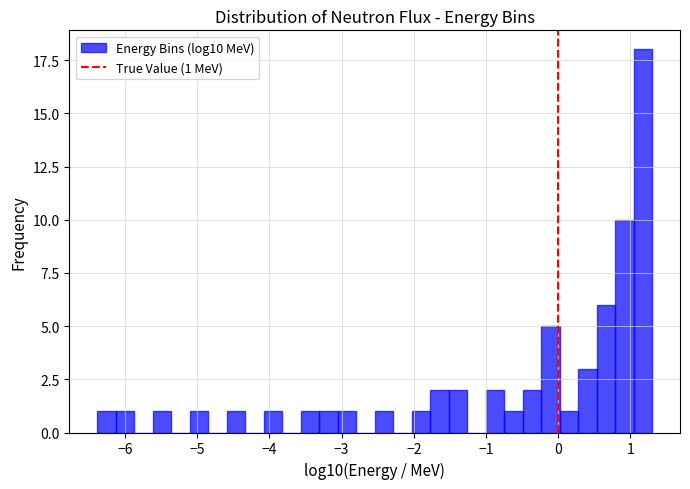

Read against the x-axis, roughly where is the centre of the tallest bar?

1.2